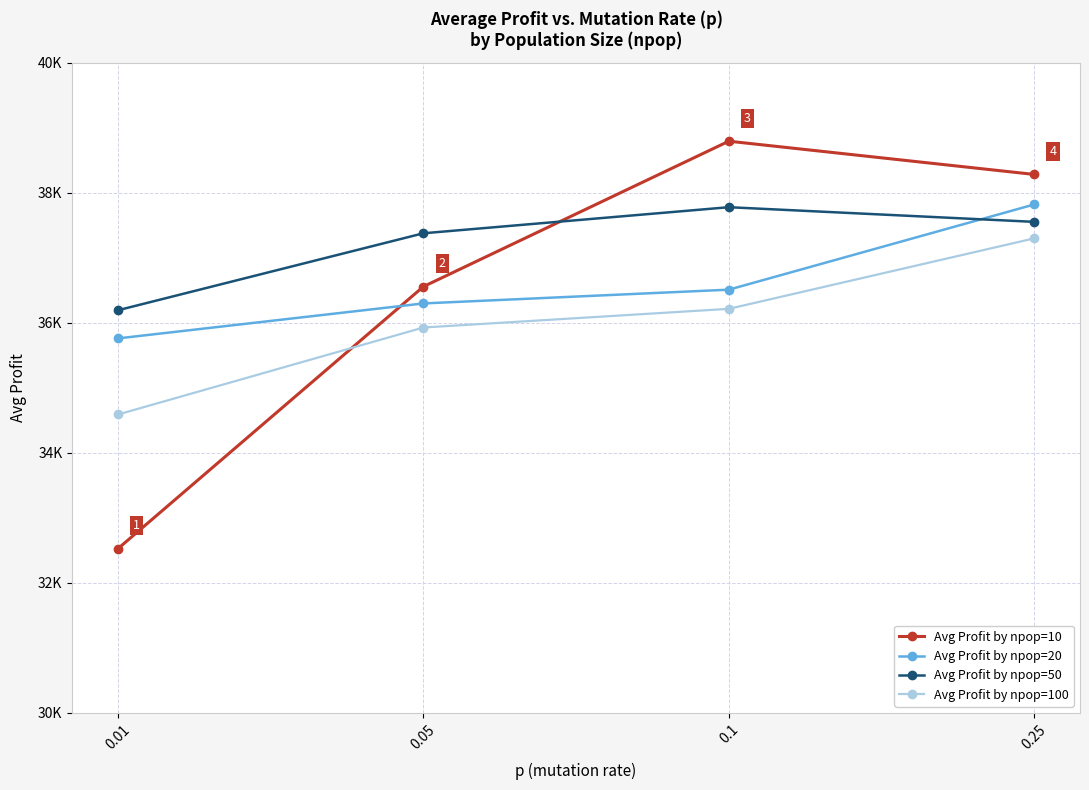

What are all the series names shown in the legend?

Avg Profit by npop=10, Avg Profit by npop=20, Avg Profit by npop=50, Avg Profit by npop=100